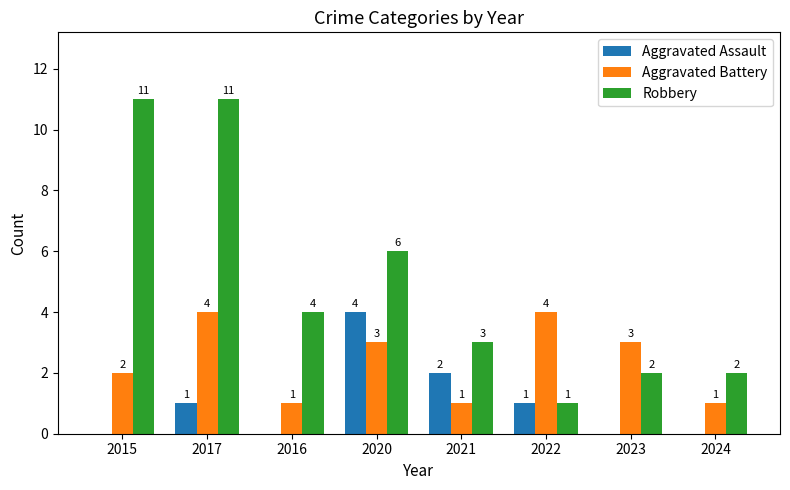

Count the Robbery values in the range 2 to 11.

7